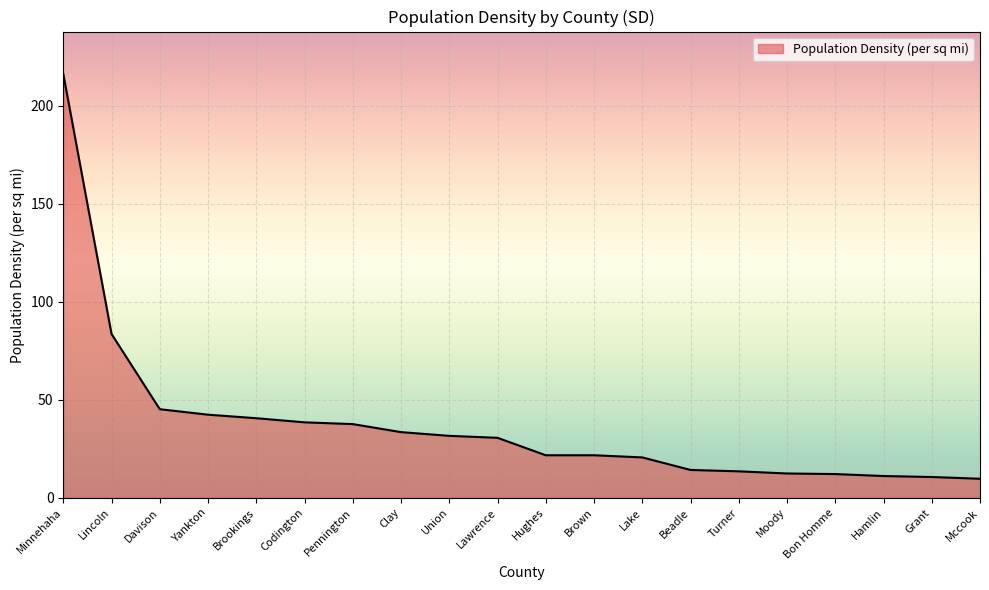

What is the change in value from Codington to Turner?

-25.0